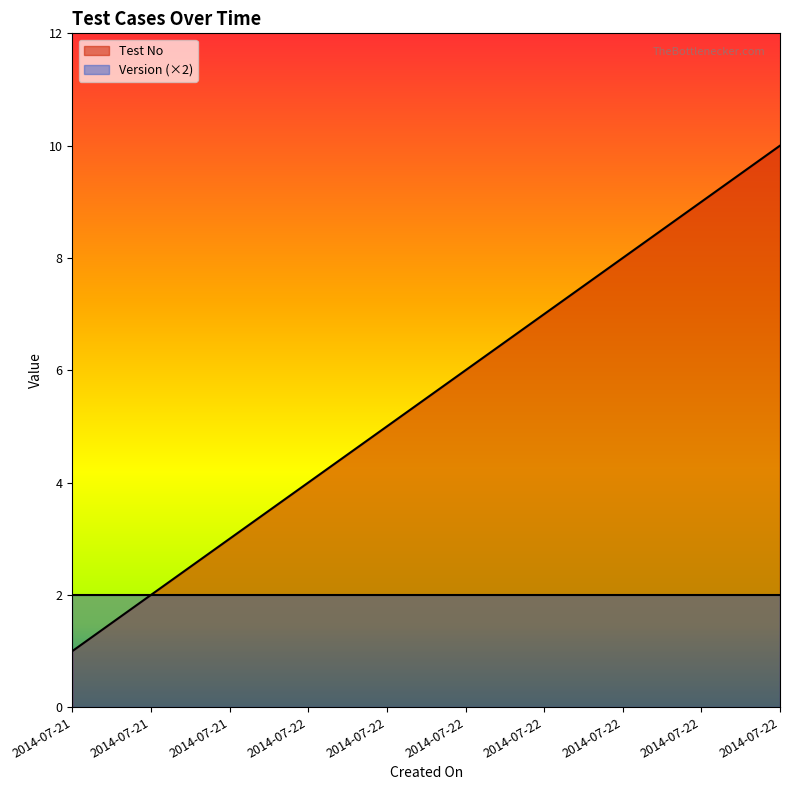

The value at 2014-07-21 is 0. True or false?

False